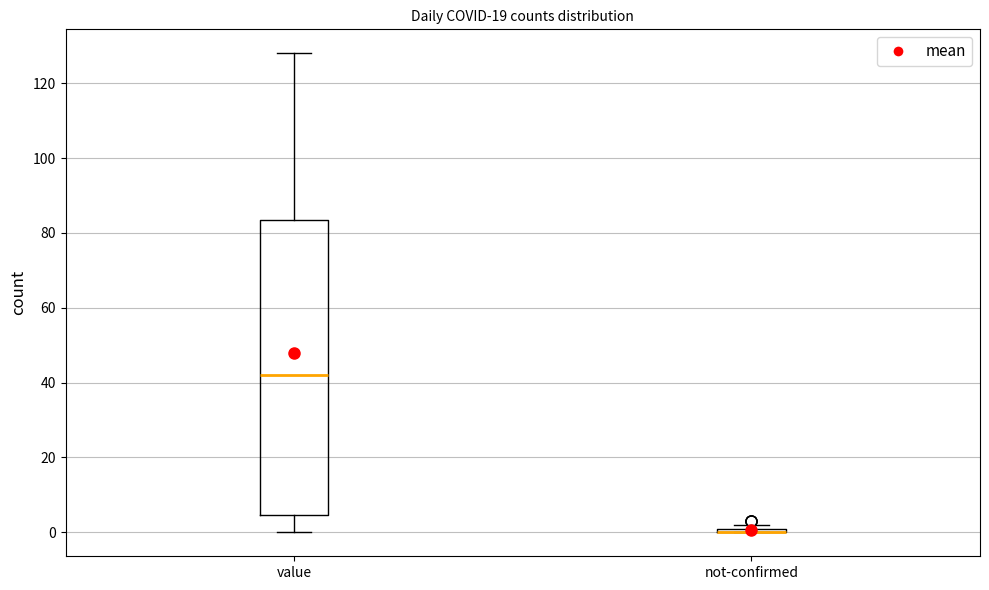

Which box is the tallest, from its lower edge to its upper edge?

value